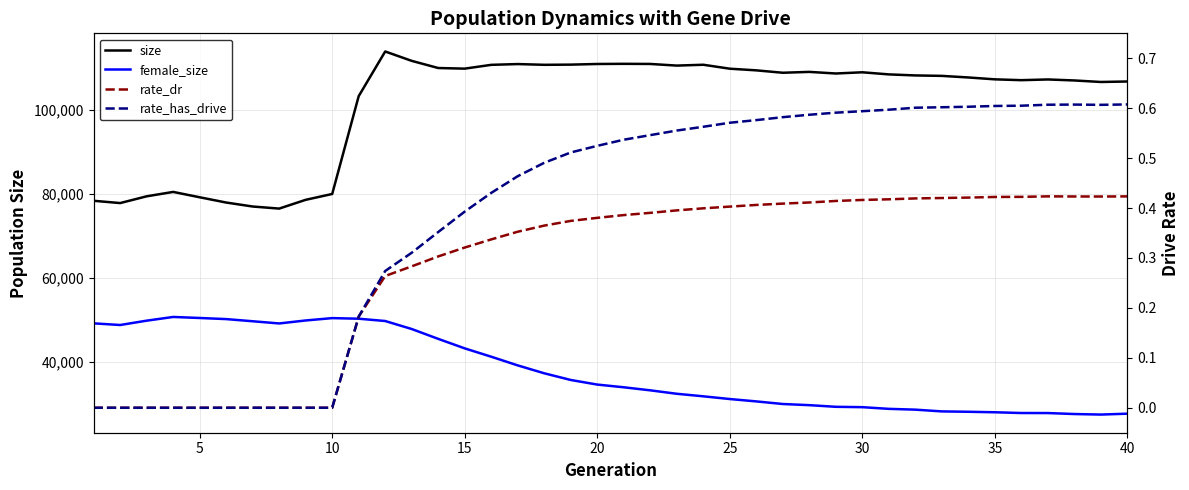

Count the number of data series in this chart.

4